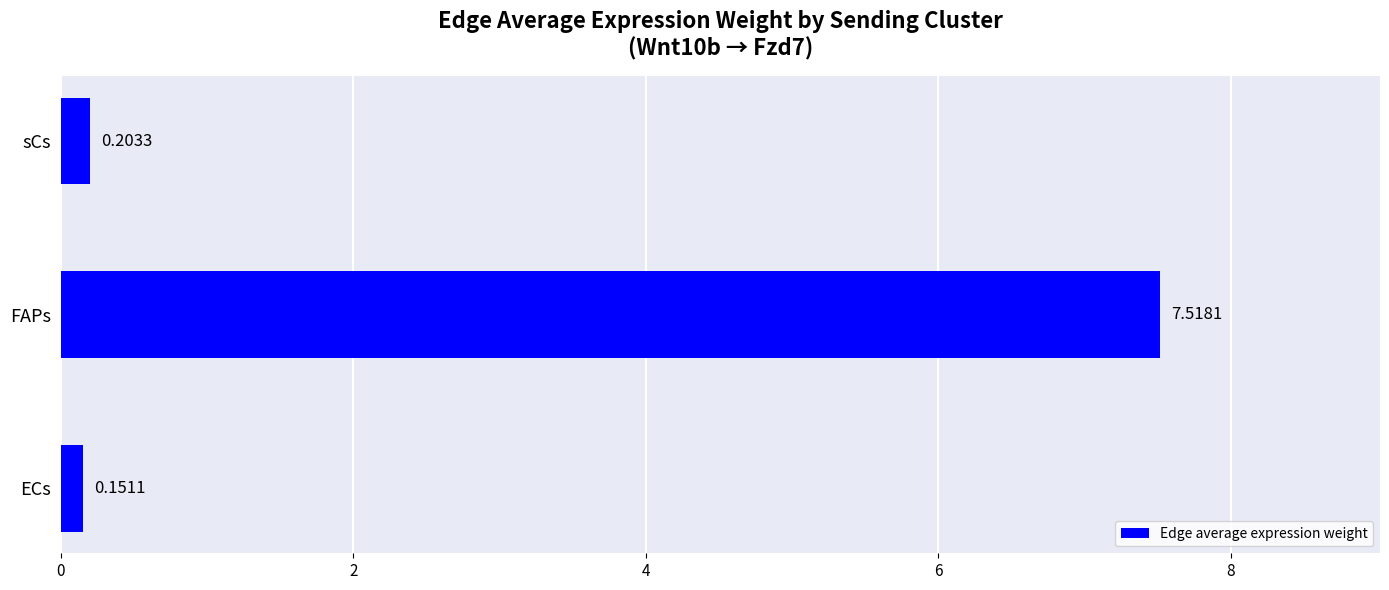

What is the difference between the maximum and second lowest values?

7.3